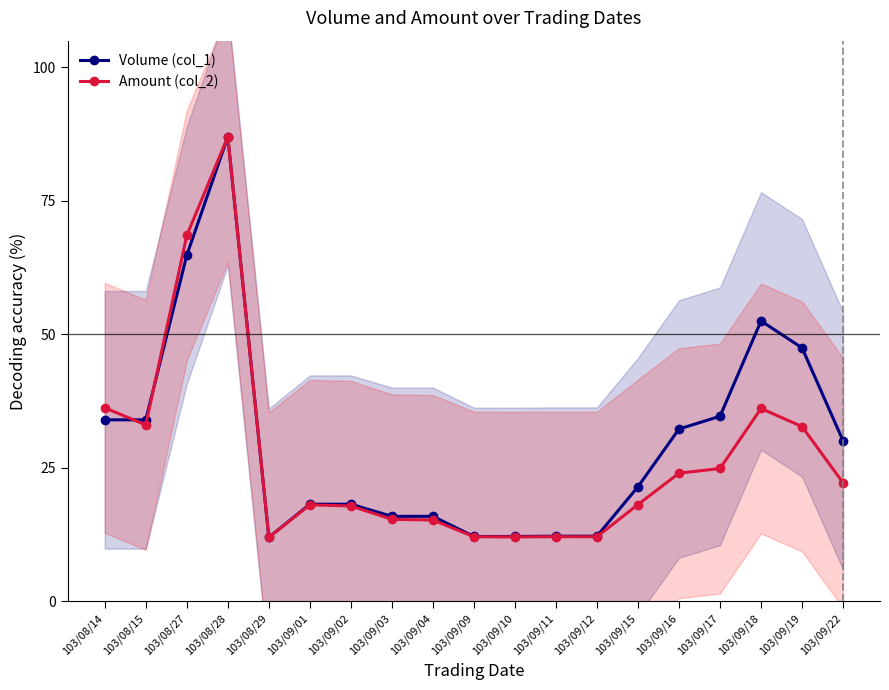

What is the label of the 3rd point from the right?

103/09/18